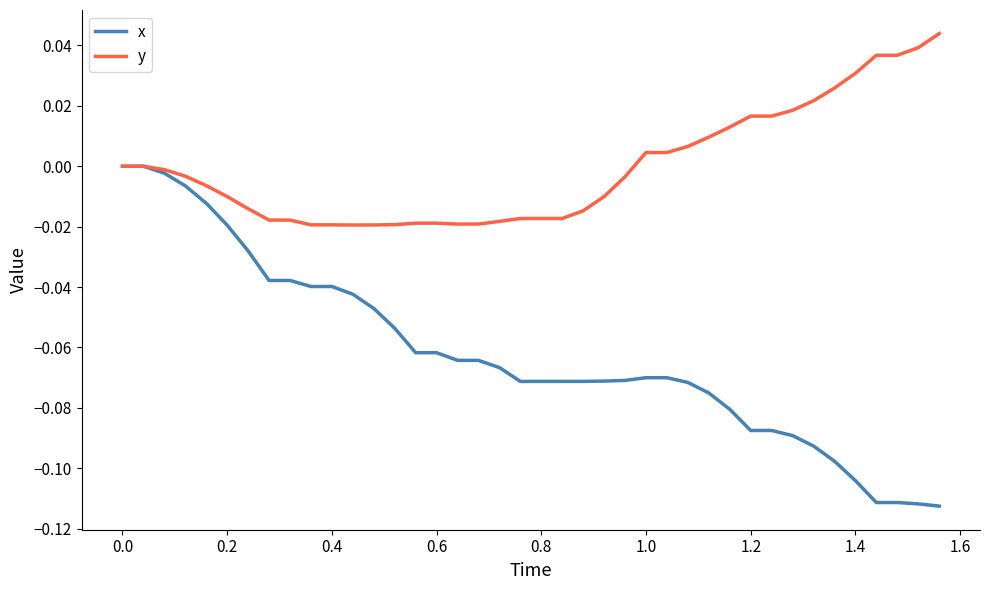

List the series in order of their overall mean, lowest first.

x, y